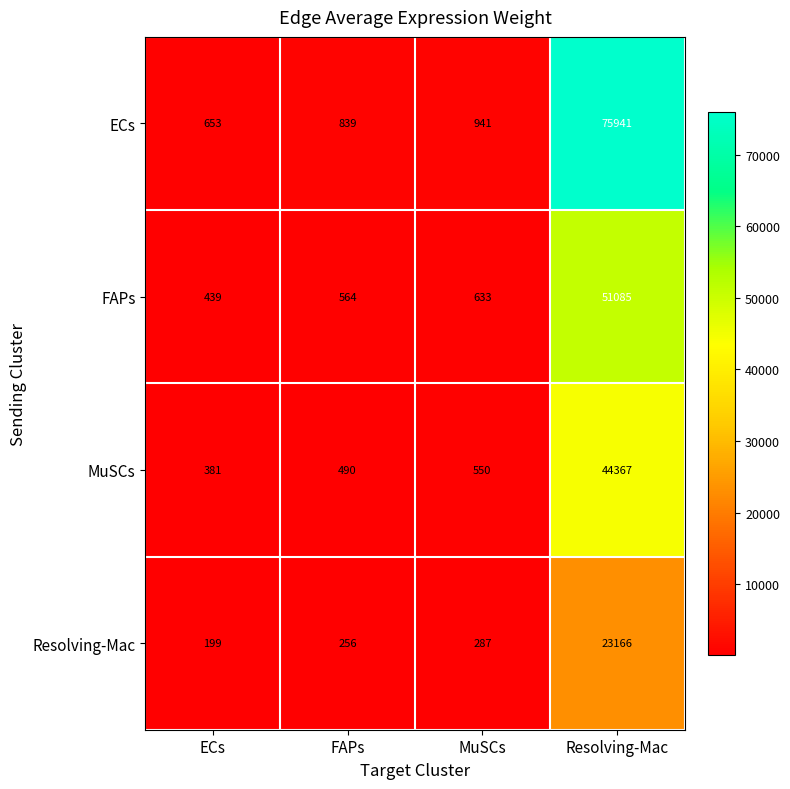

Is it true that ECs equals 554 at MuSCs?

False